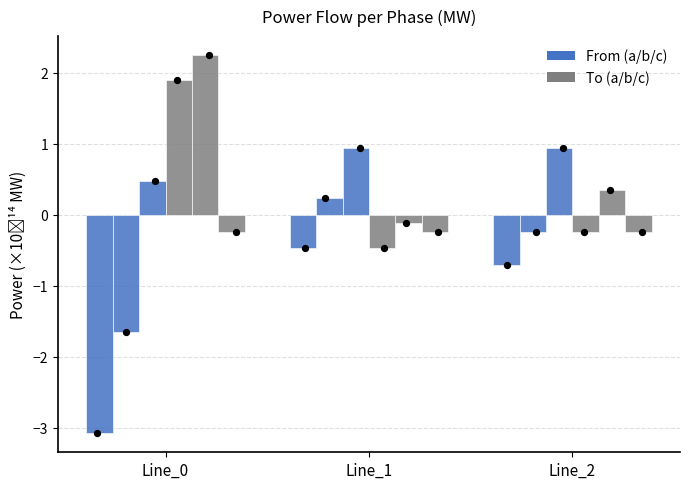

At which category is the sum across all series the highest?

Line_1